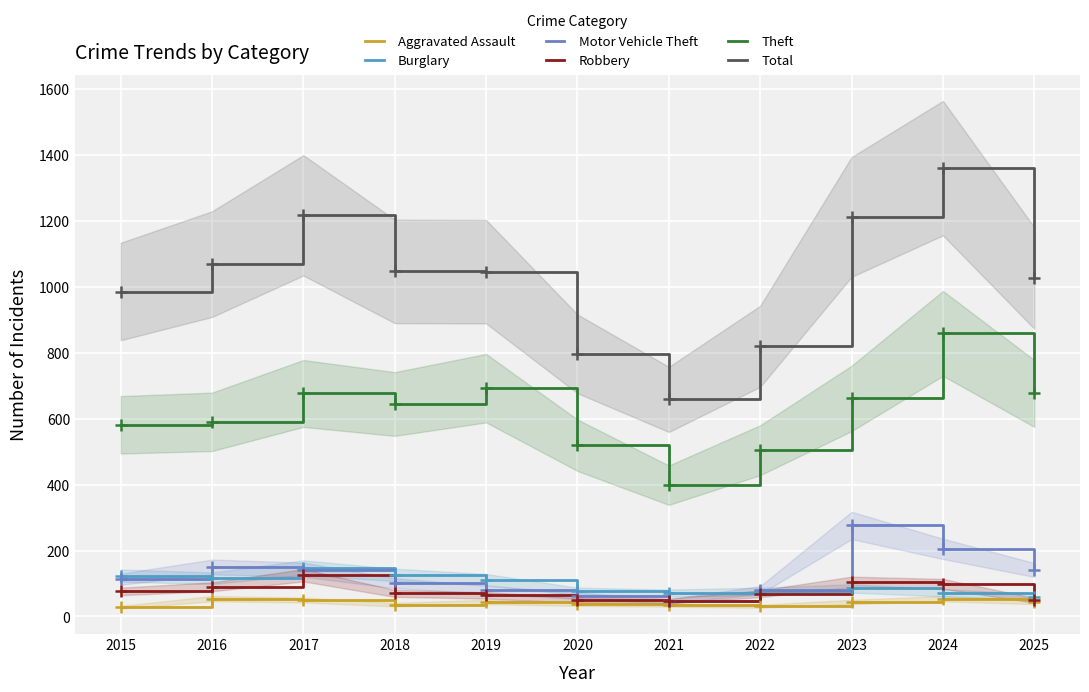

How many interior local peaks does the Total series have?

2